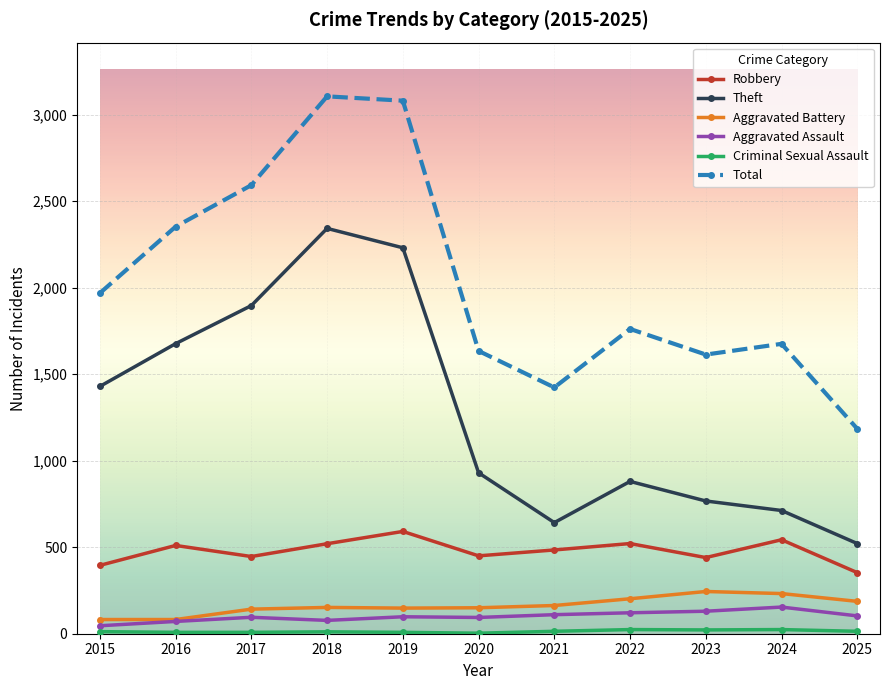

Between 2020 and 2025, which series saw the biggest shift?

Total